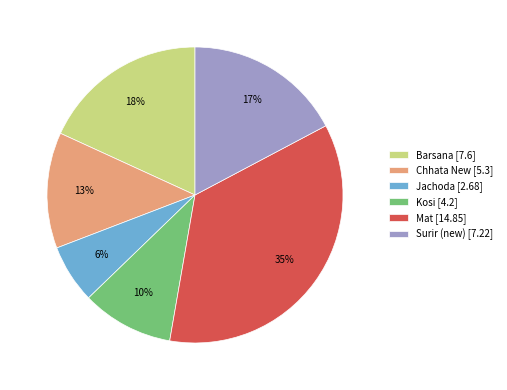

Combined, do Mat [14.85] and Chhata New [5.3] account for over 50%?

No